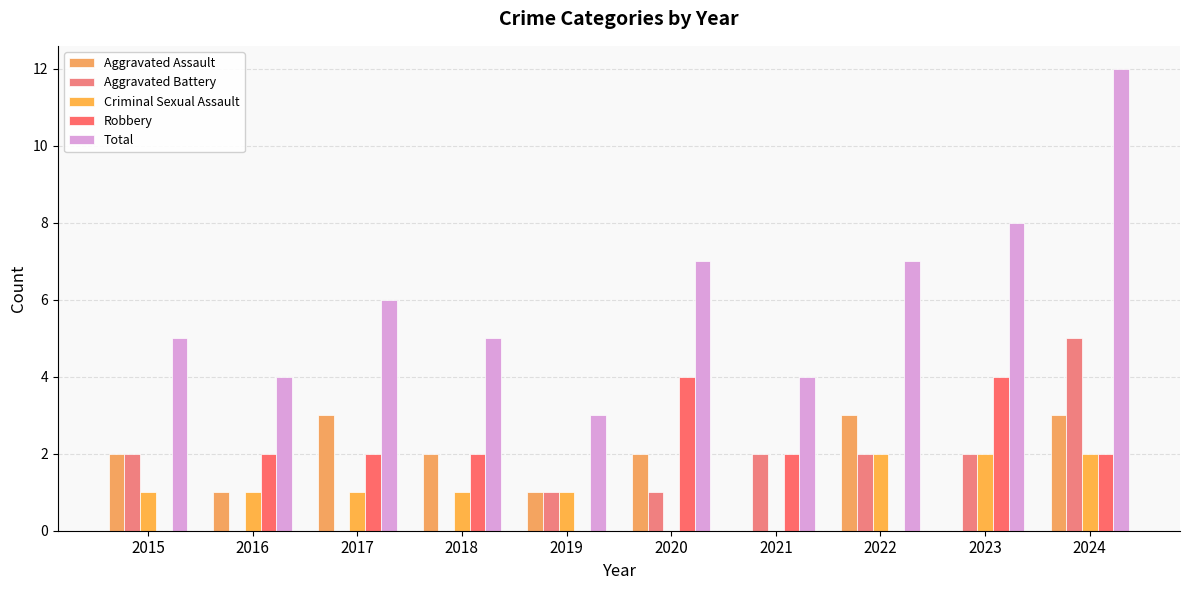

Reading left to right, transcribe all the data shown in this chart.

Aggravated Assault: 2015=2	2016=1	2017=3	2018=2	2019=1	2020=2	2021=0	2022=3	2023=0	2024=3
Aggravated Battery: 2015=2	2016=0	2017=0	2018=0	2019=1	2020=1	2021=2	2022=2	2023=2	2024=5
Criminal Sexual Assault: 2015=1	2016=1	2017=1	2018=1	2019=1	2020=0	2021=0	2022=2	2023=2	2024=2
Robbery: 2015=0	2016=2	2017=2	2018=2	2019=0	2020=4	2021=2	2022=0	2023=4	2024=2
Total: 2015=5	2016=4	2017=6	2018=5	2019=3	2020=7	2021=4	2022=7	2023=8	2024=12